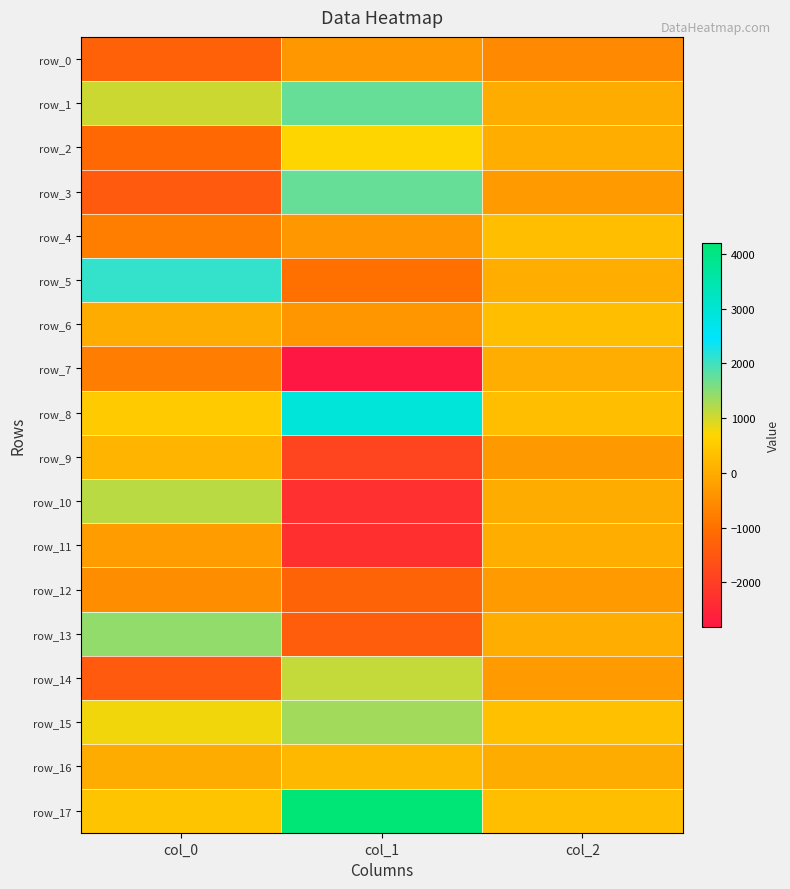

At which label does row_0 reach its peak?

col_1